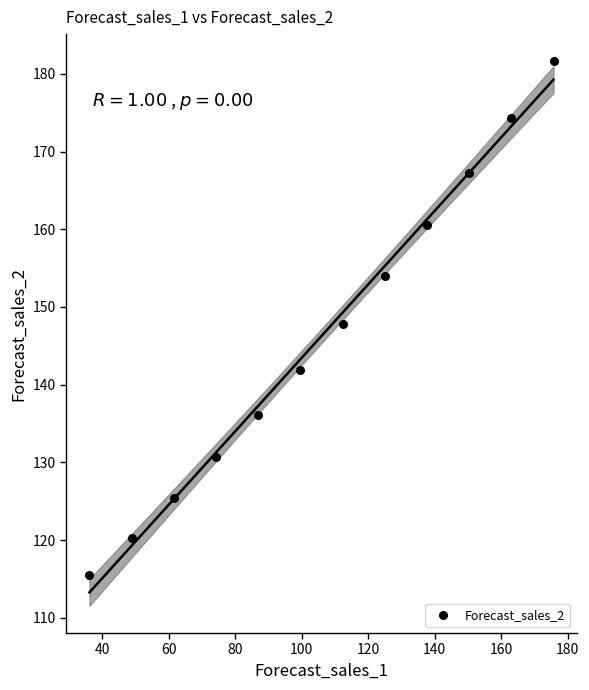

What is the range of X values (max minus min)?

139.6